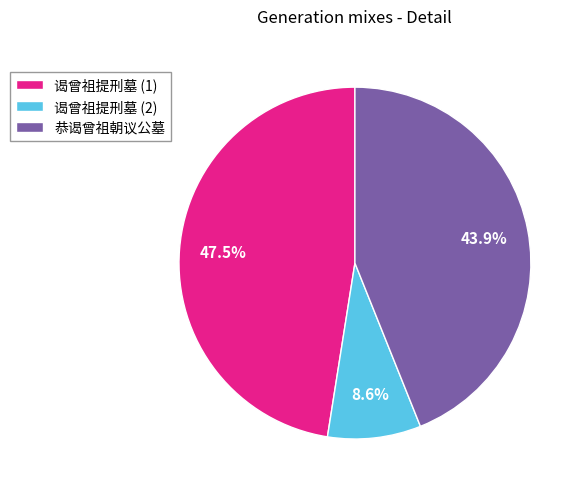

Does any single category account for the majority?

No